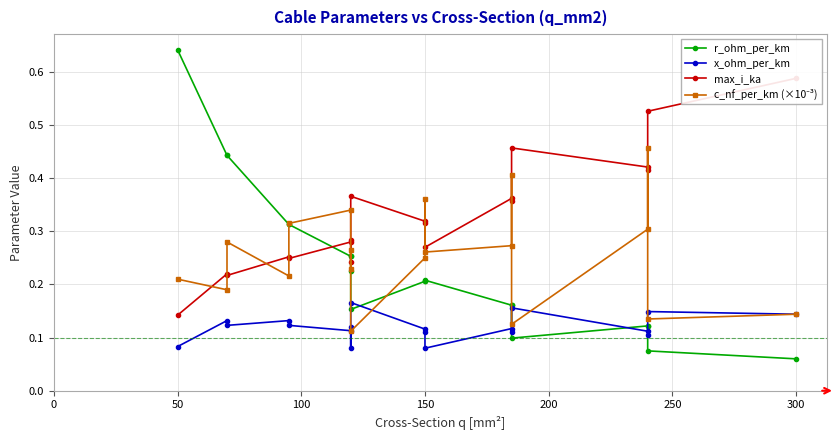

What is the greatest value displayed?

0.6